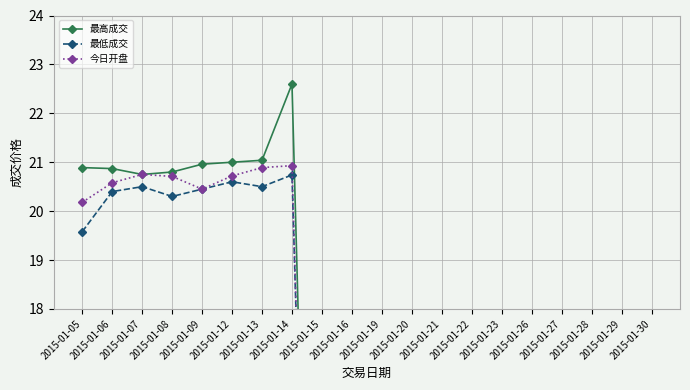

True or false: 最低成交 has a value of 10.2 at 2015-01-30.

False